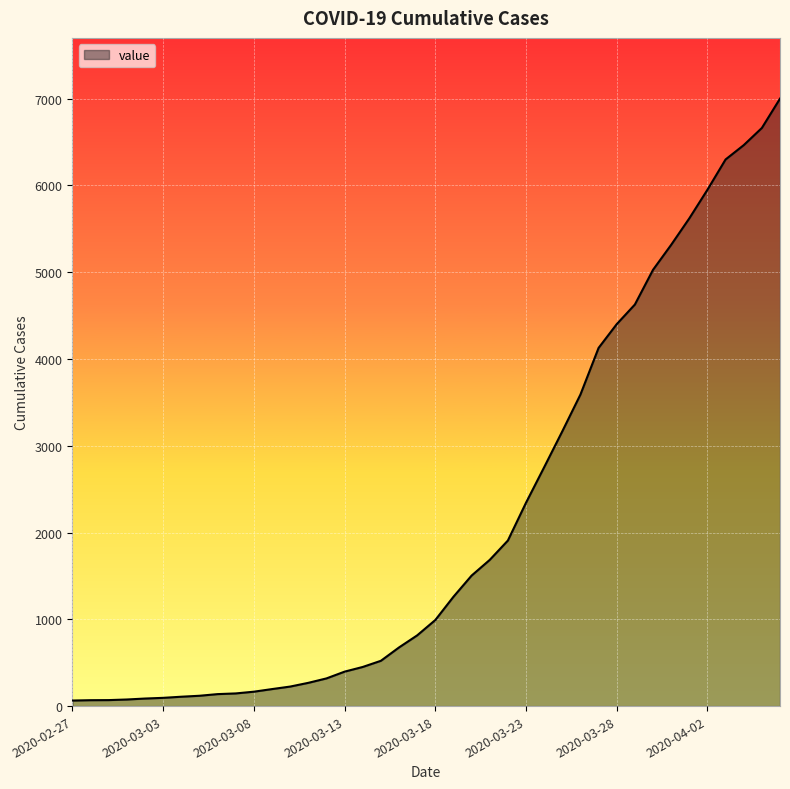

How many categories are shown in the chart?

40